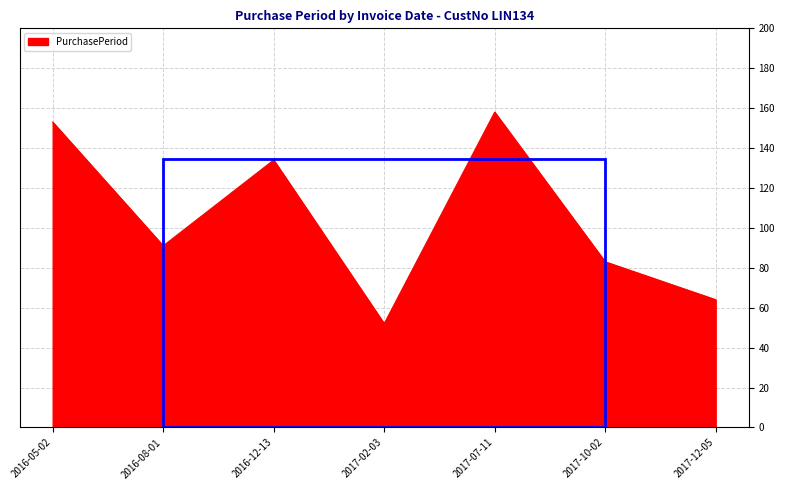

How many lines are shown in the chart?

1